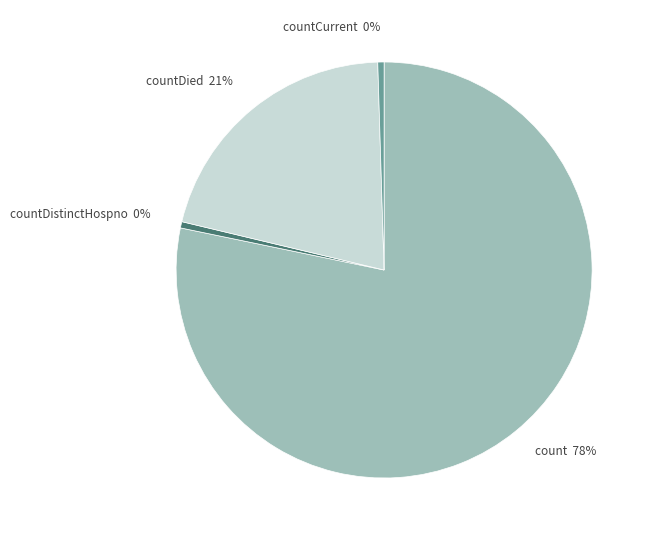

Is the sum of count and countCurrent greater than half?

Yes